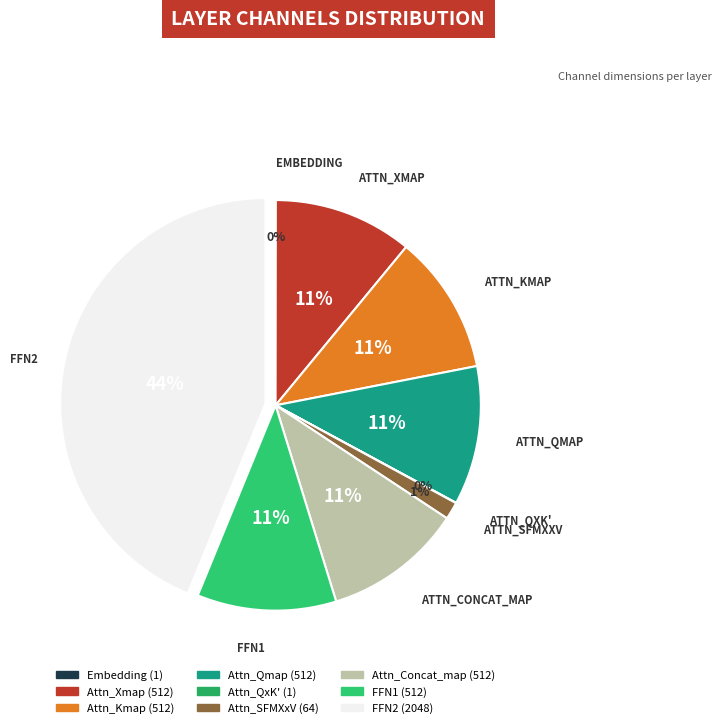

Is it true that Attn_QxK' is 8% of the pie?

False